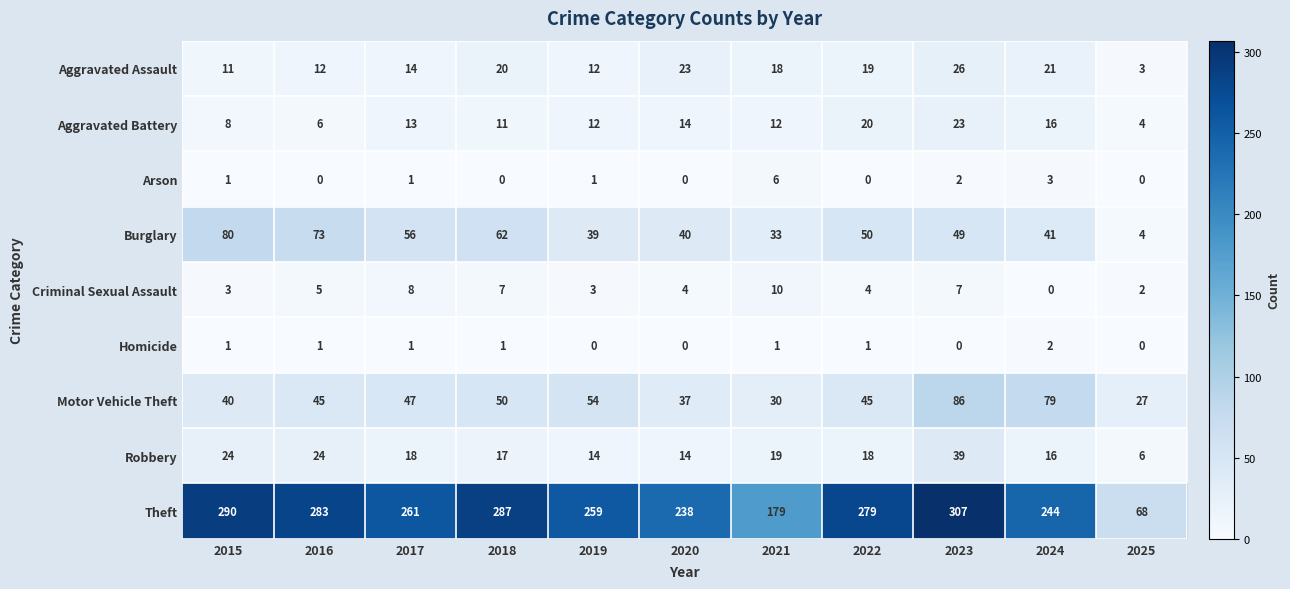

Where does the Burglary series first go above 49?

2015